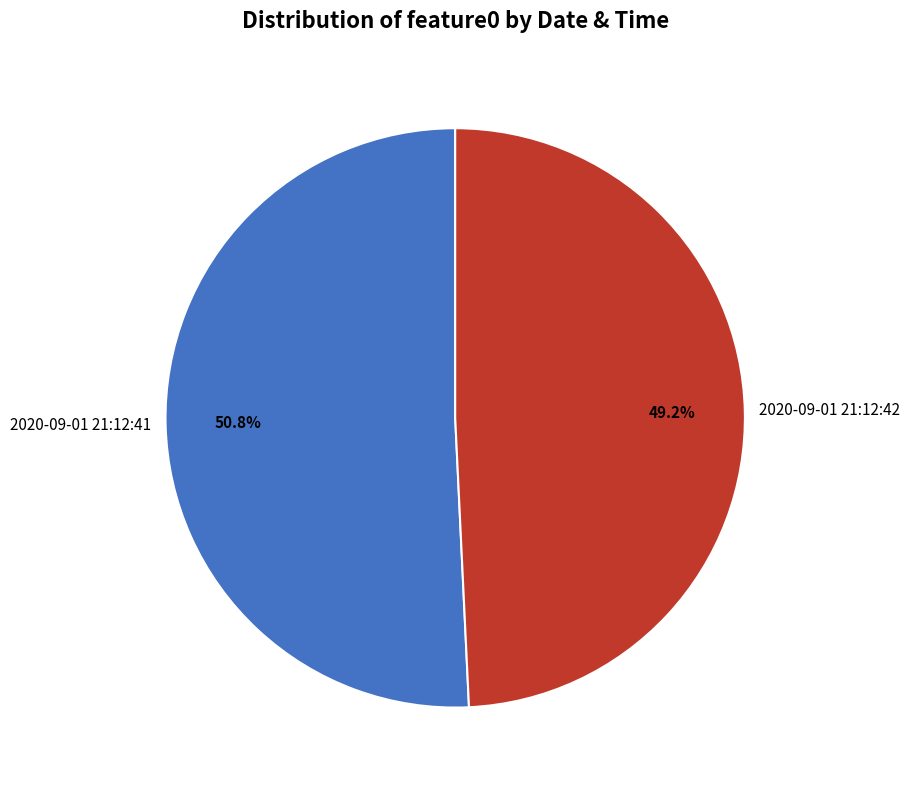

How much of the chart is everything except 2020-09-01 21:12:42?

50.8%